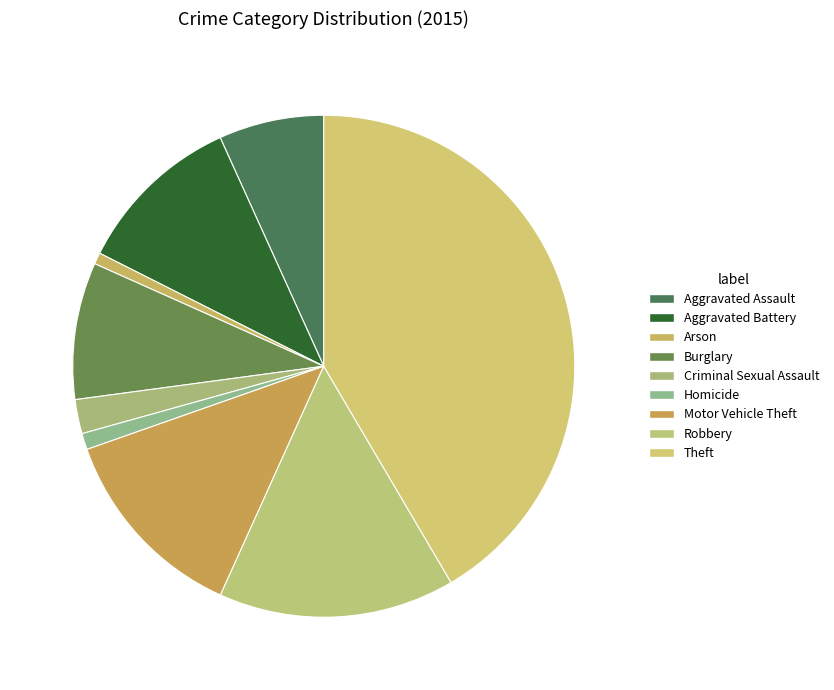

Which has a higher value, Homicide or Aggravated Battery?

Aggravated Battery